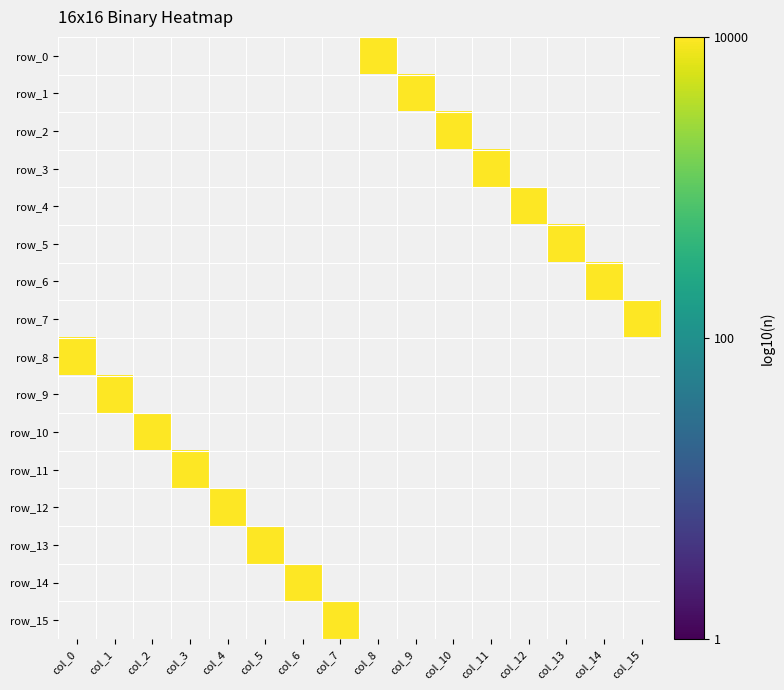

Count the number of categories in the chart.

16